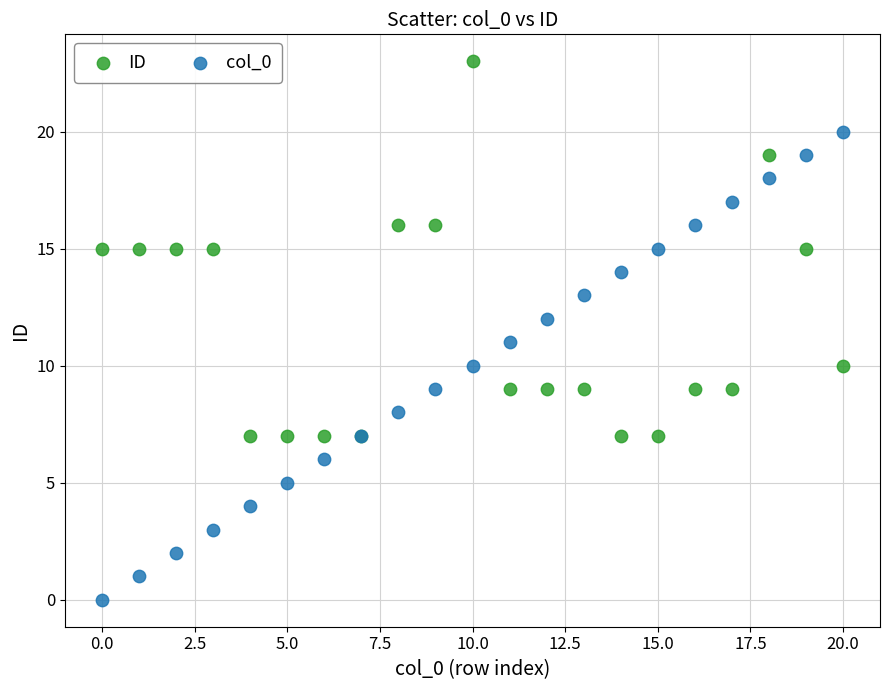

Which series contains the highest Y value?

ID